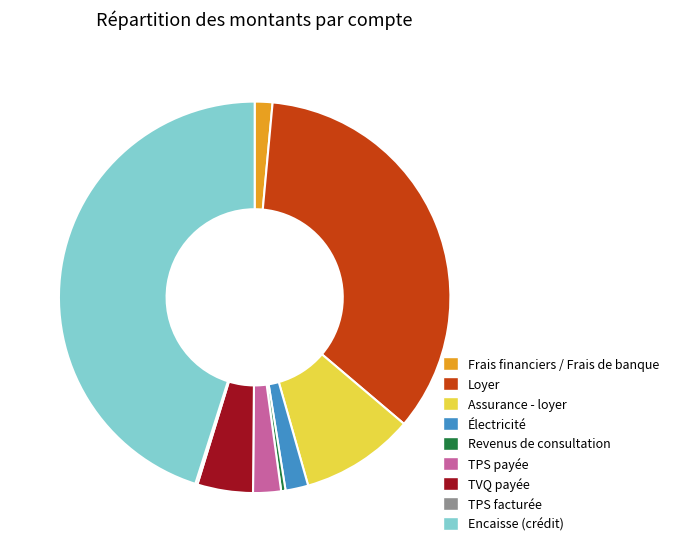

Is the sum of Revenus de consultation and Assurance - loyer greater than half?

No